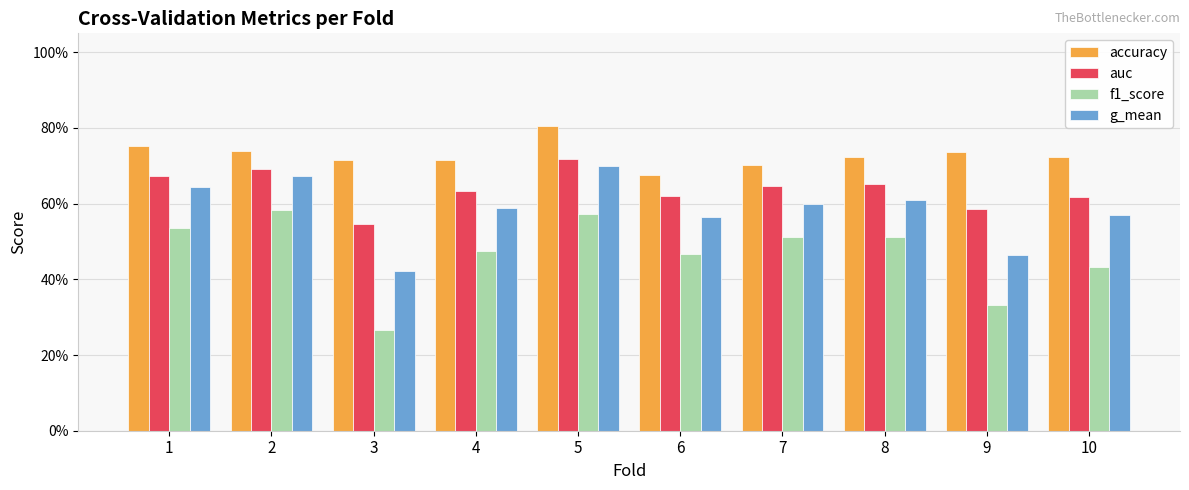

Which series has the widest spread of values?

f1_score